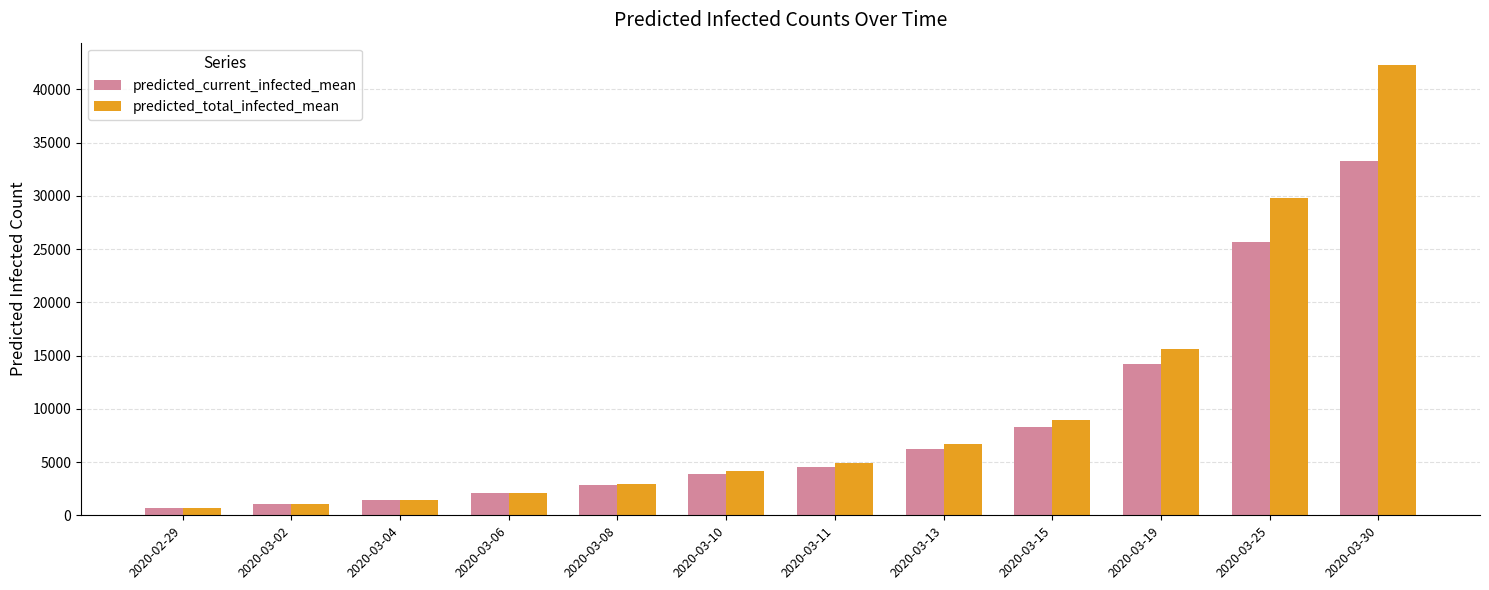

What are all the series names shown in the legend?

predicted_current_infected_mean, predicted_total_infected_mean